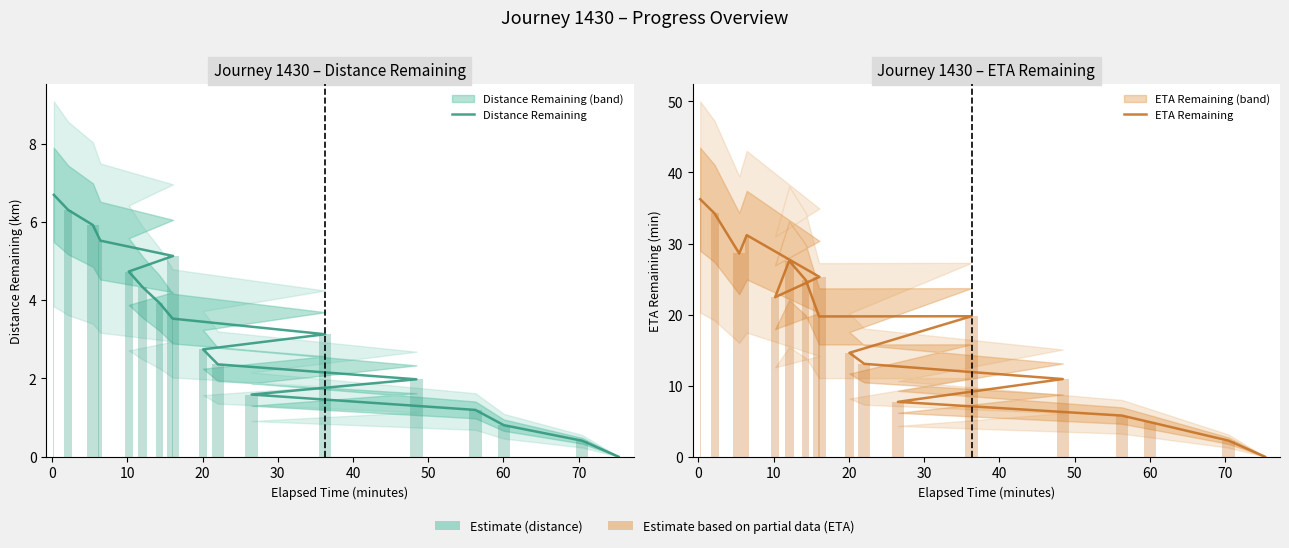

At how many categories does at least one series exceed 15?

10